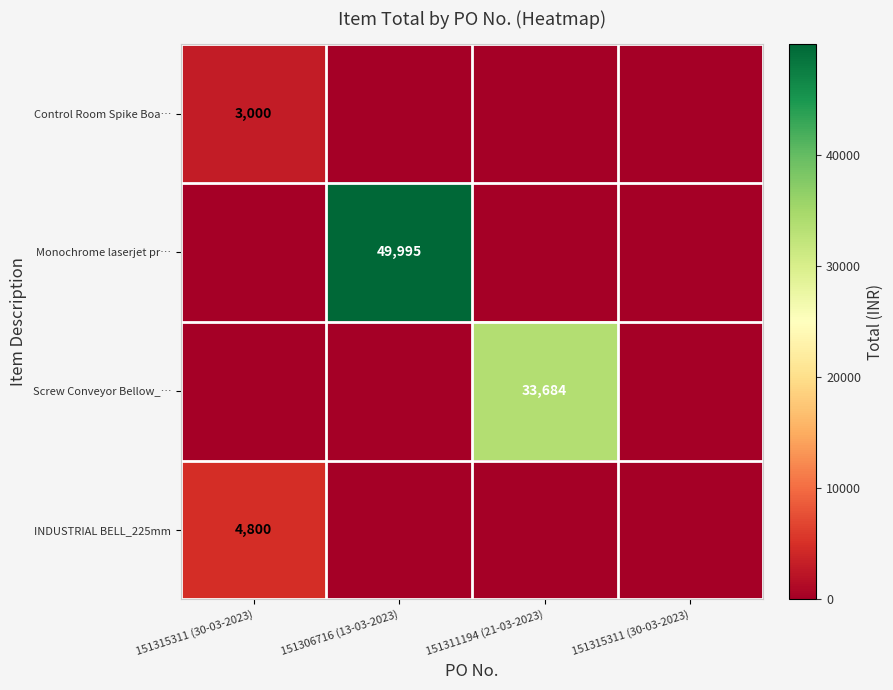

Where is Screw Conveyor Bellow_… nearest to the value 16842?

151315311 (30-03-2023)